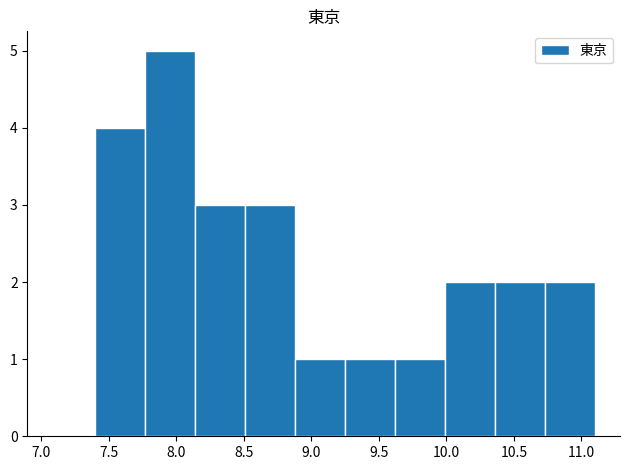

Reading left to right, list every bar in this chart as the range it spans on the x-axis followed by its height. Neither the bar edges nor the heights are printed on the chart, so give them approximately, as read against the axes.

7.40 to 7.77: 4
7.77 to 8.14: 5
8.14 to 8.51: 3
8.51 to 8.88: 3
8.88 to 9.25: 1
9.25 to 9.62: 1
9.62 to 9.99: 1
9.99 to 10.36: 2
10.36 to 10.73: 2
10.73 to 11.10: 2